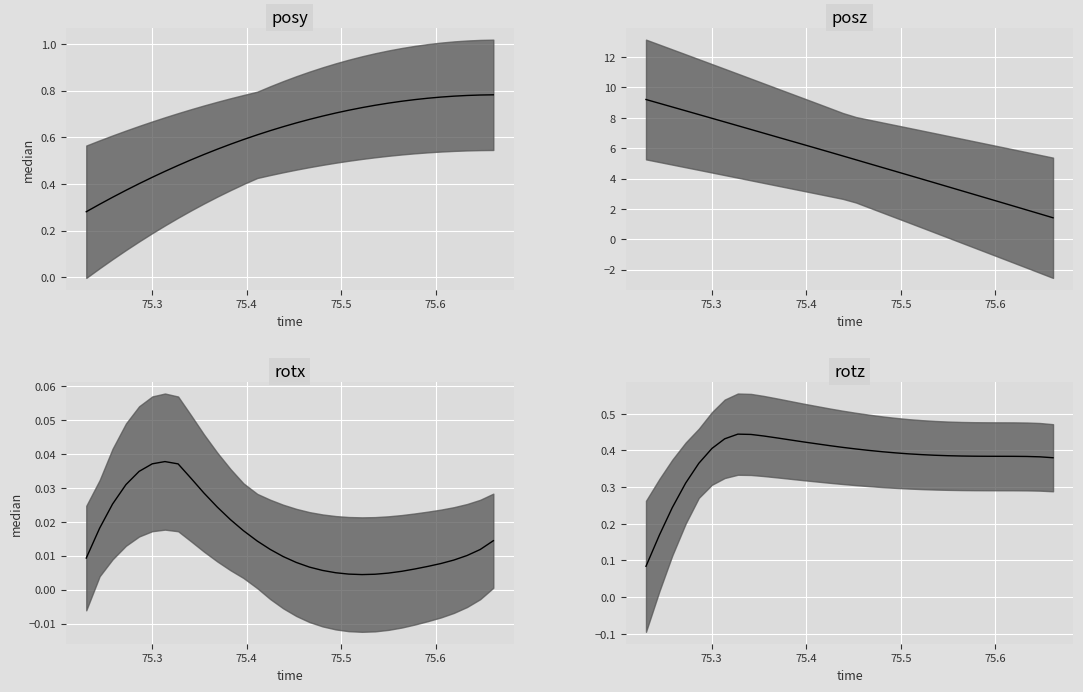

How many interior local valleys does the rotx median series have?

1